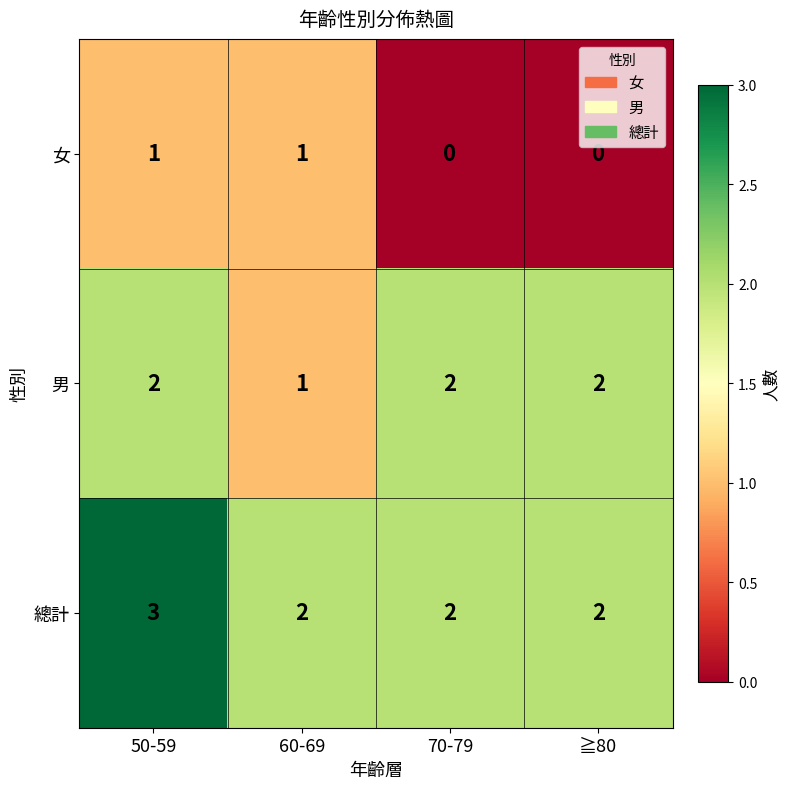

Reading left to right, extract all data points from this chart.

女: 1	1	0	0
男: 2	1	2	2
總計: 3	2	2	2